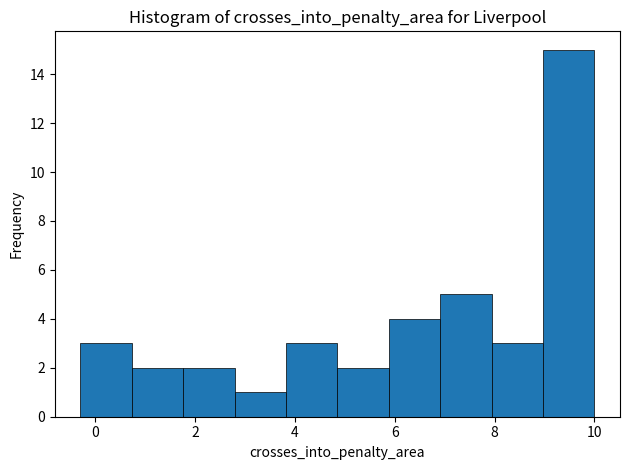

Reading left to right, transcribe this chart: for each bar, give the range it covers on the x-axis and its height. Neither the bar edges nor the heights are printed on the chart, so give them approximately, as read against the axes.

-0.2 to 0.8: 3
0.8 to 1.8: 2
1.8 to 2.8: 2
2.8 to 3.8: 1
3.8 to 4.8: 3
4.8 to 5.8: 2
5.8 to 7.0: 4
7.0 to 8.0: 5
8.0 to 9.0: 3
9.0 to 10.0: 15